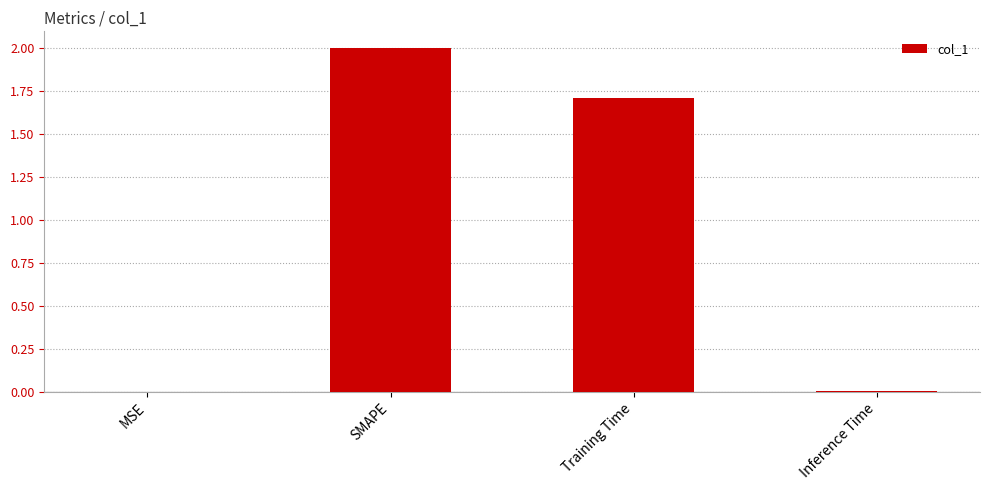

What is the difference between the values at SMAPE and Inference Time?

2.0